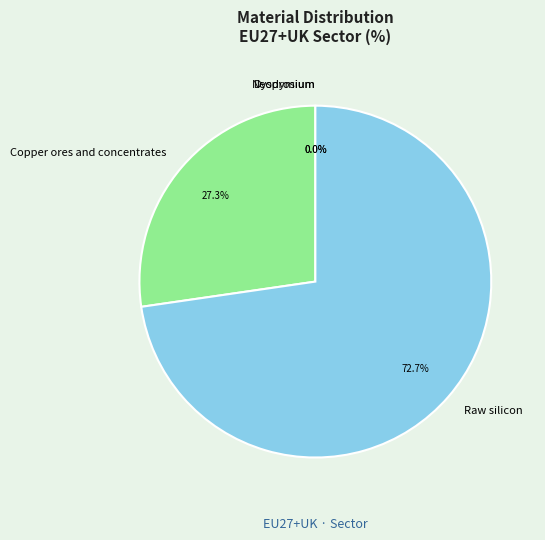

To the nearest percent, what is the combined percentage of Dysprosium and Raw silicon?

73%